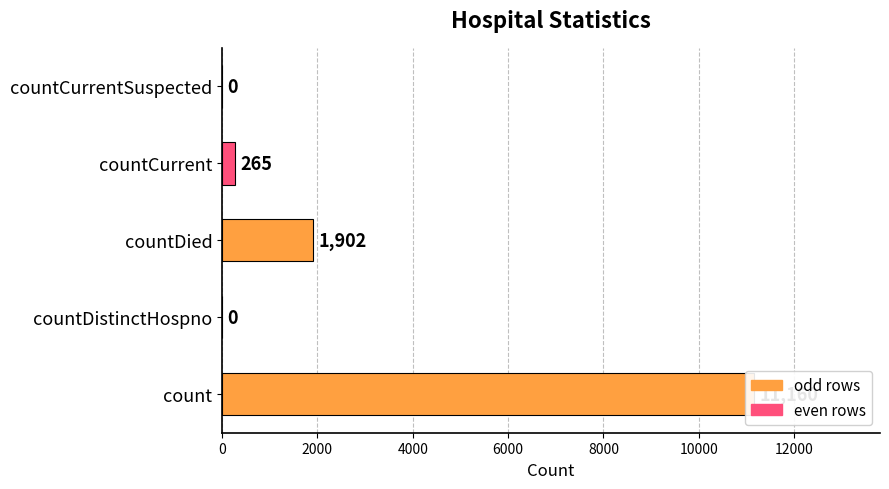

What is the difference between the maximum and minimum values?

11160